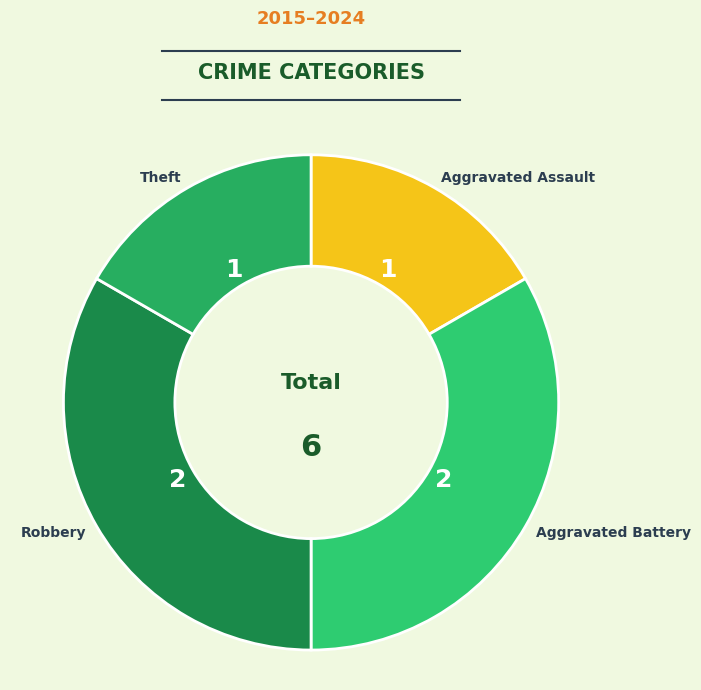

Which has a higher value, Robbery or Theft?

Robbery